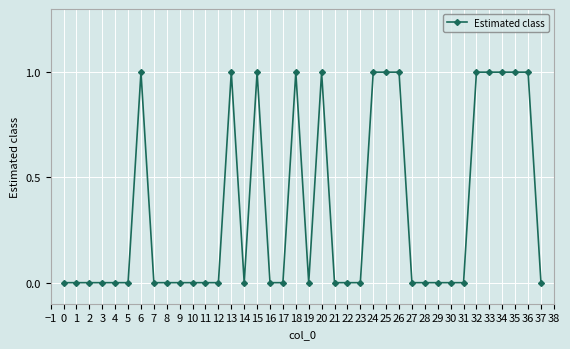

The chart shows a value of 0 at 12. True or false?

True